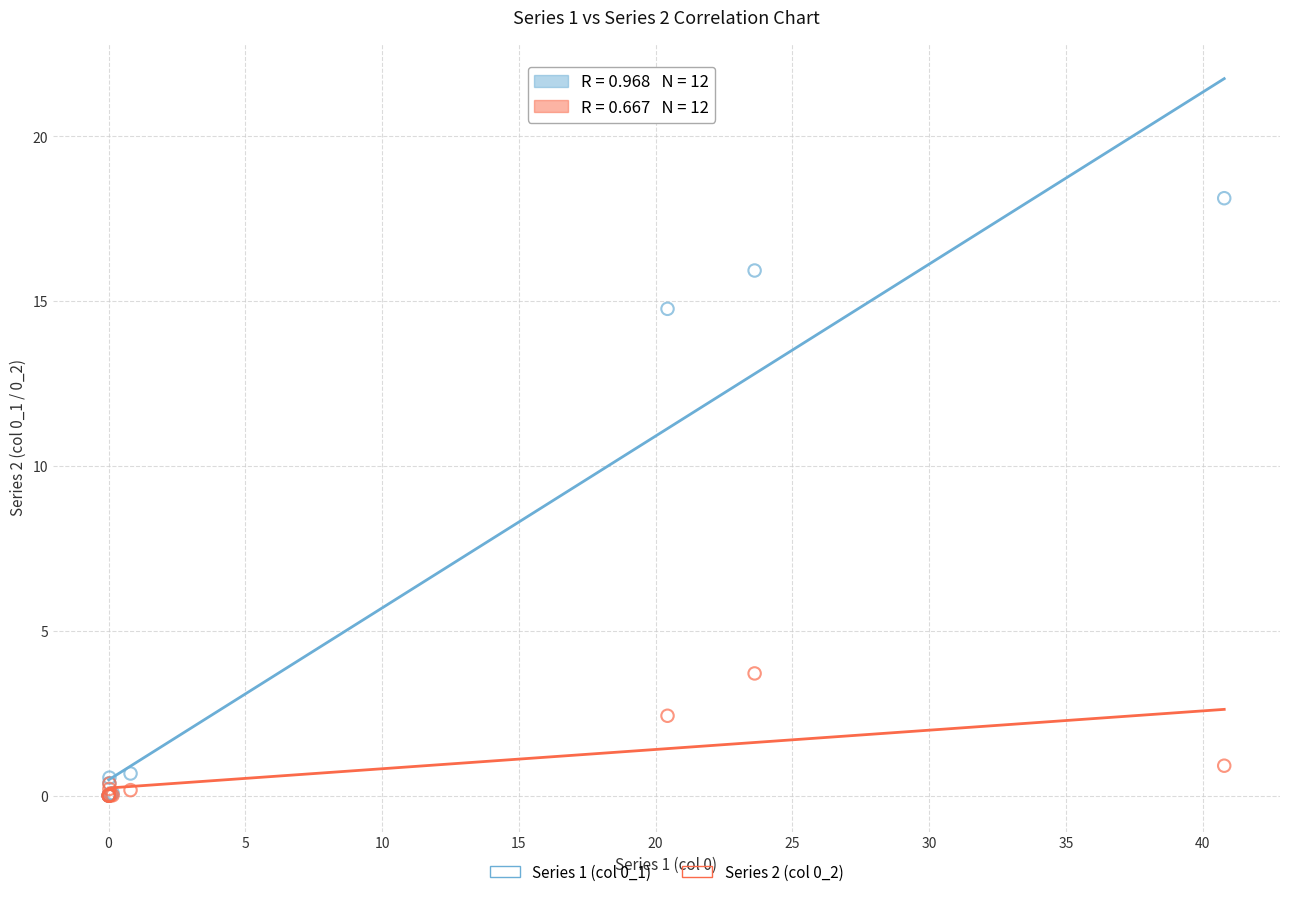

Across all series, what Y value is closest to 9?

3.7